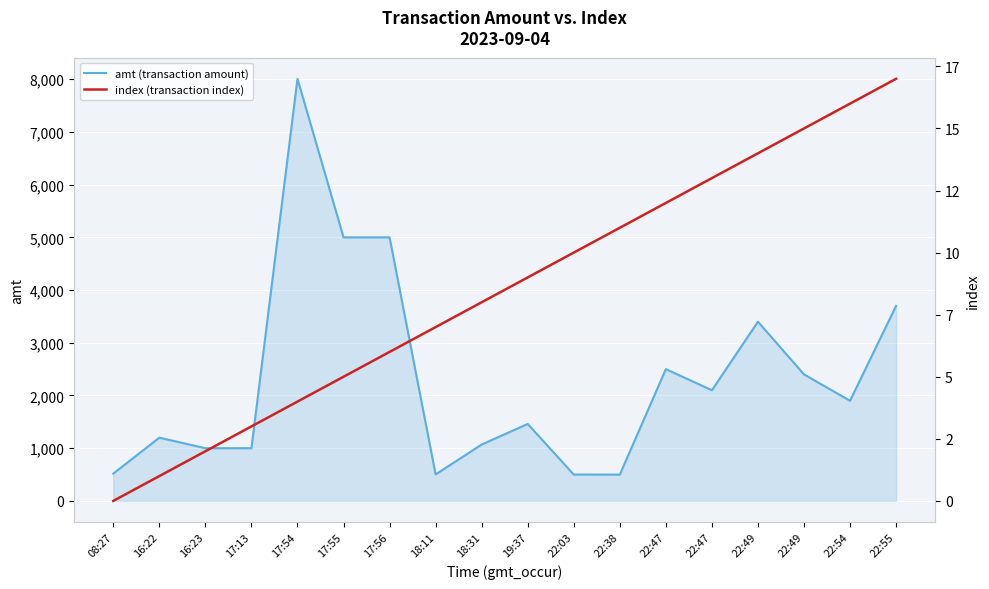

The value of amt (transaction amount) at 17:56 is 5000.0. True or false?

True